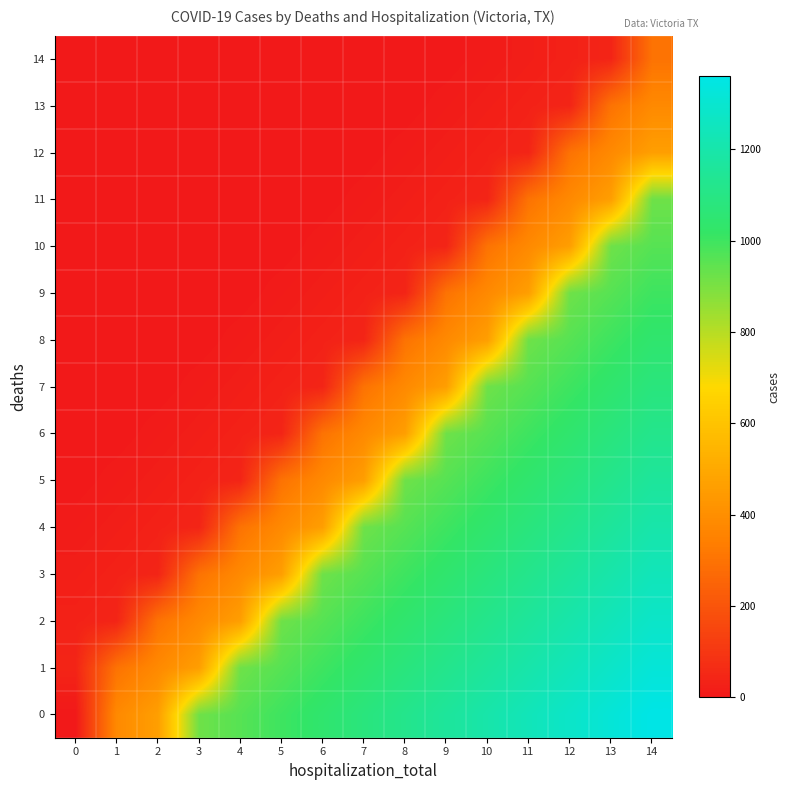

At how many categories does at least one series exceed 257?

14